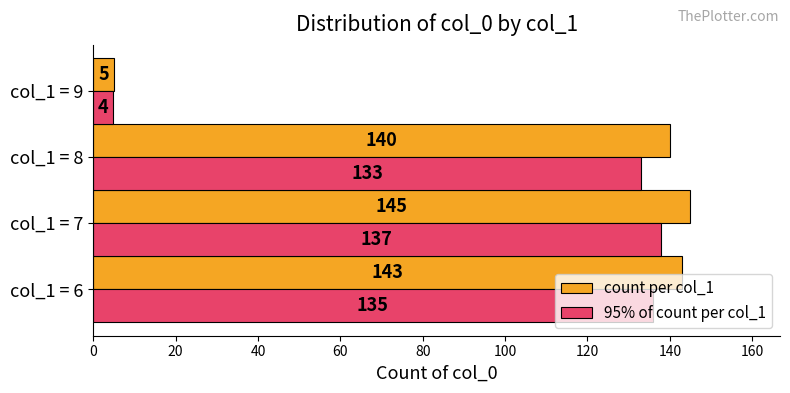

What is the sum of all 95% of count per col_1 values?

411.4